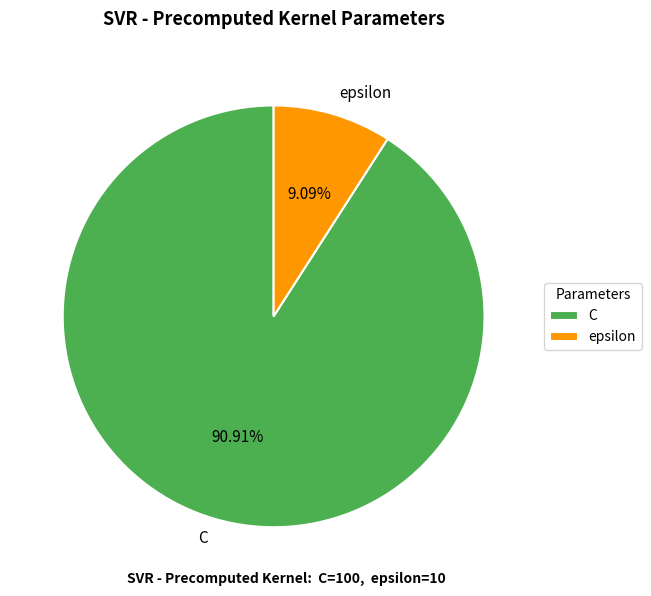

Rank the categories by value from lowest to highest.

epsilon, C